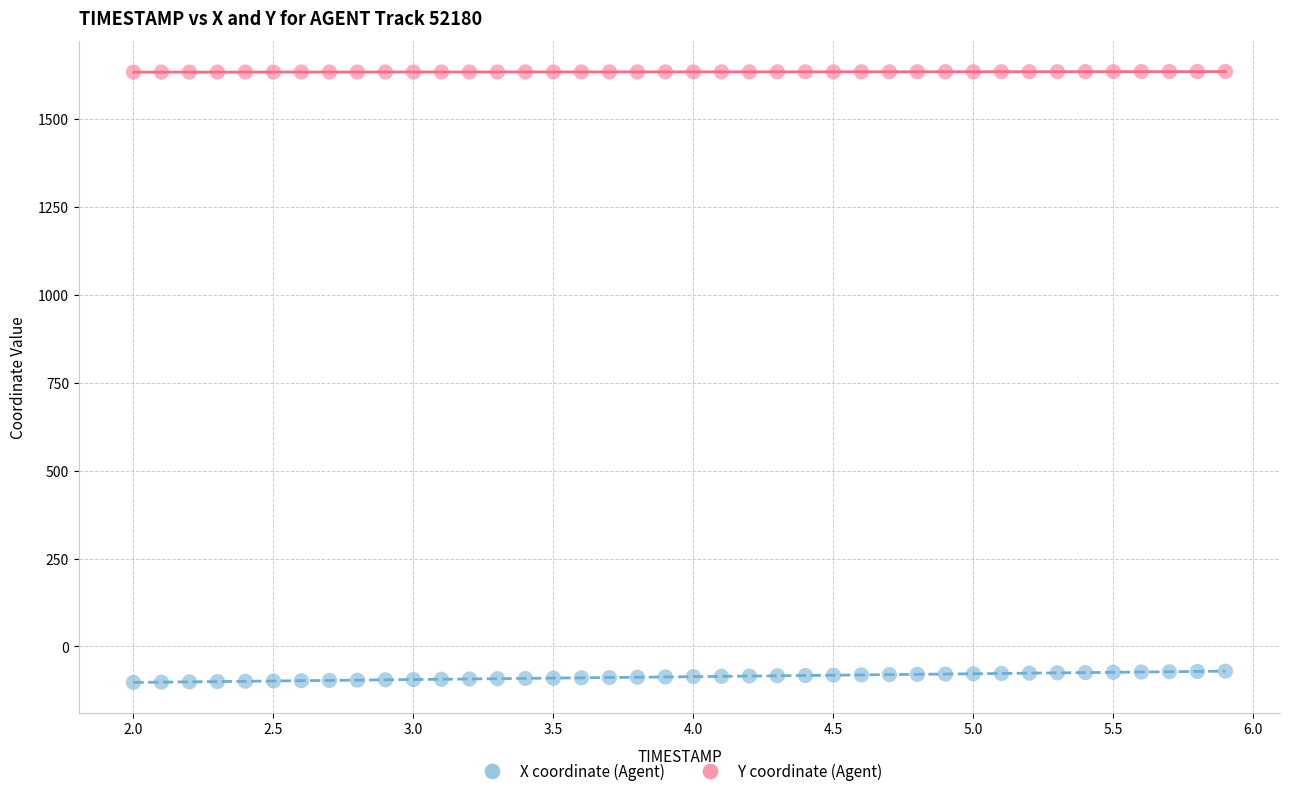

Which series has the largest Y range (max minus min)?

X coordinate (Agent)